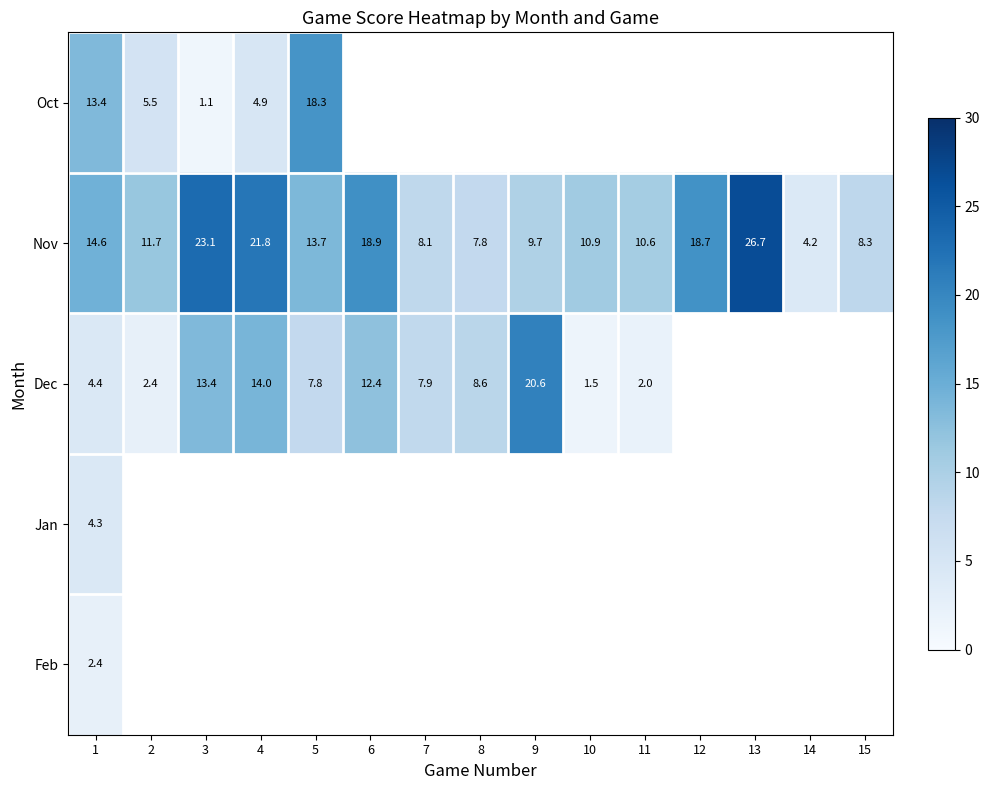

The Dec series shows 20.6 at 9. True or false?

True